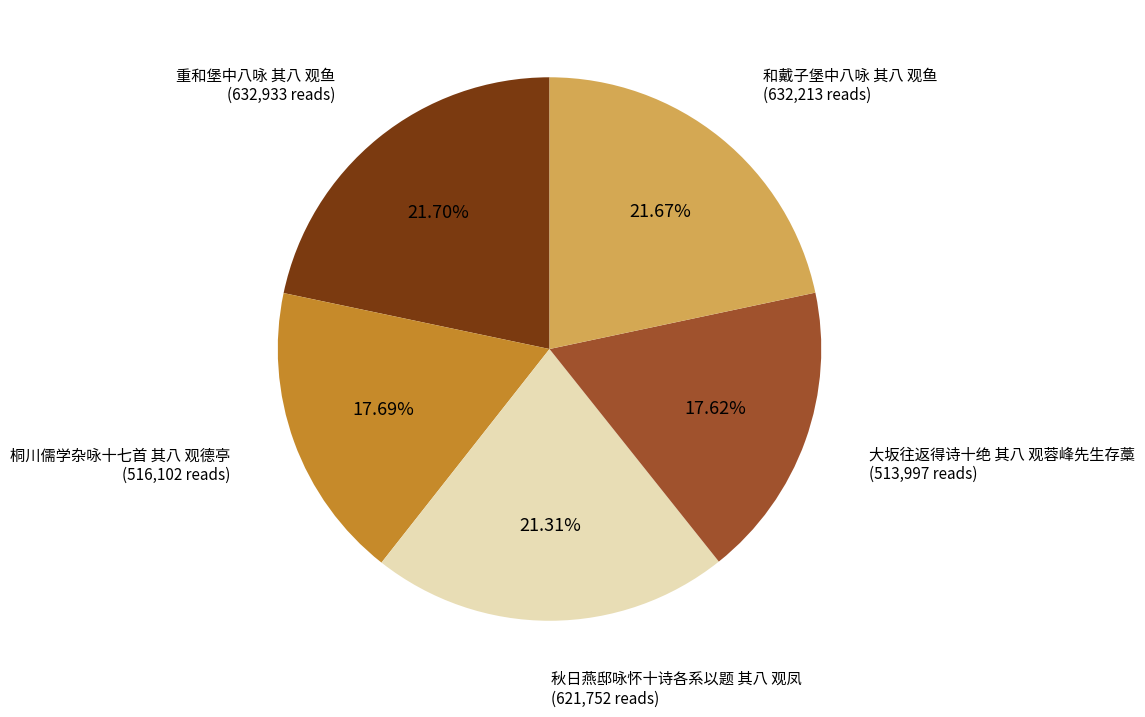

What portion of the pie excludes 和戴子堡中八咏 其八 观鱼?

78.3%